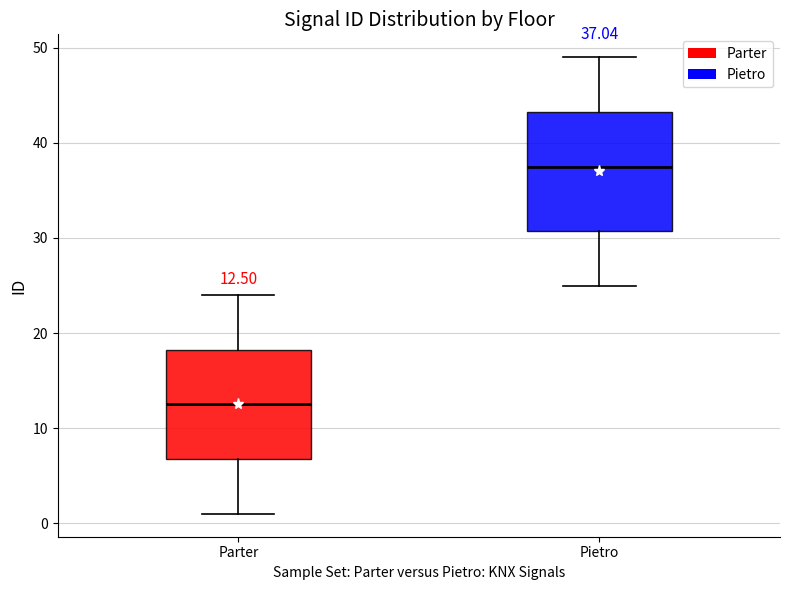

Comparing the boxes themselves (not the whiskers), which one is the tallest?

Pietro